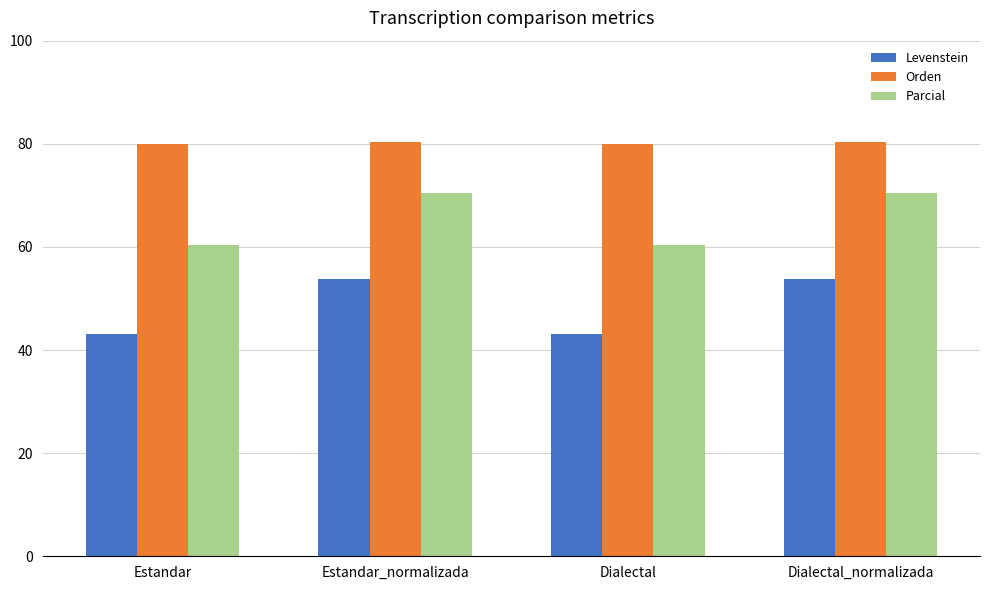

What is the difference between the highest and lowest values at Estandar_normalizada?

26.6